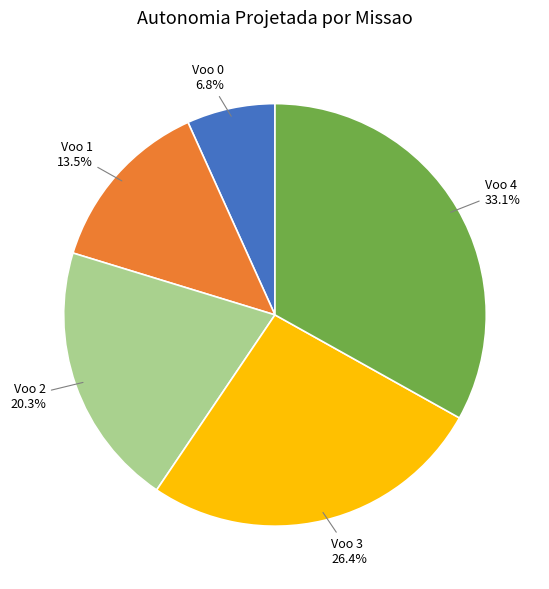

To the nearest percent, what percentage of the pie is Voo 2?

20%